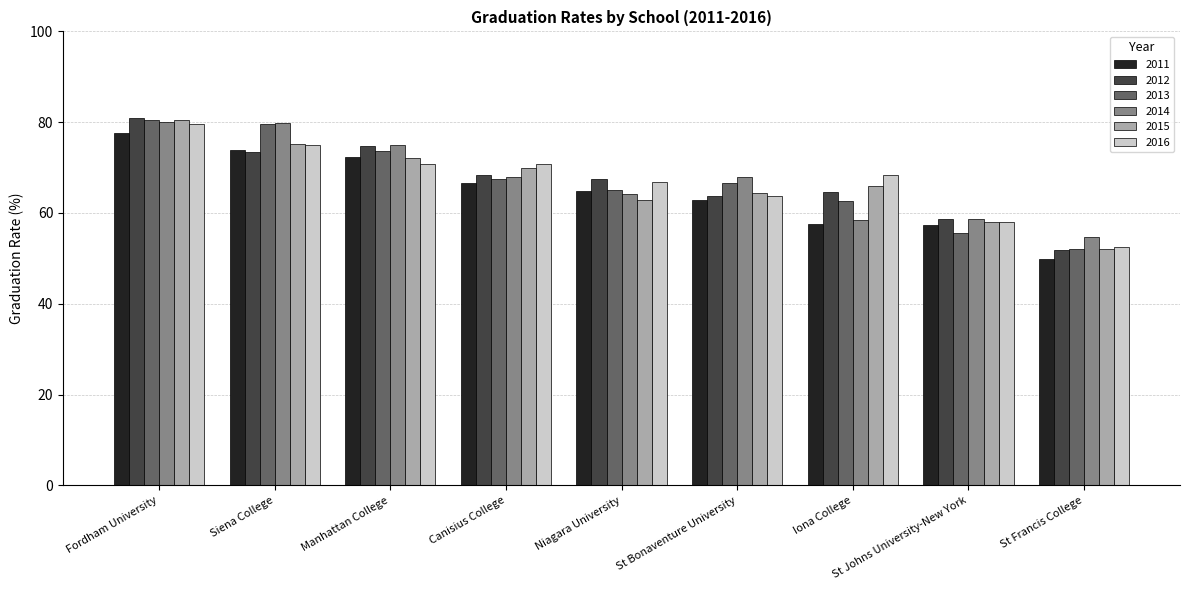

Is it true that 2016 equals 70.8 at Canisius College?

True